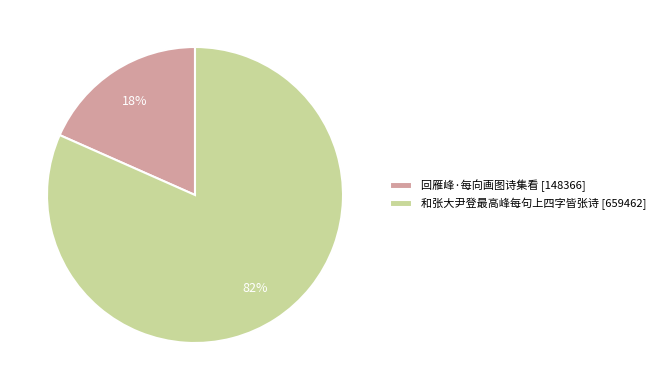

To the nearest percent, what percentage of the pie is 回雁峰·每向画图诗集看?

18%